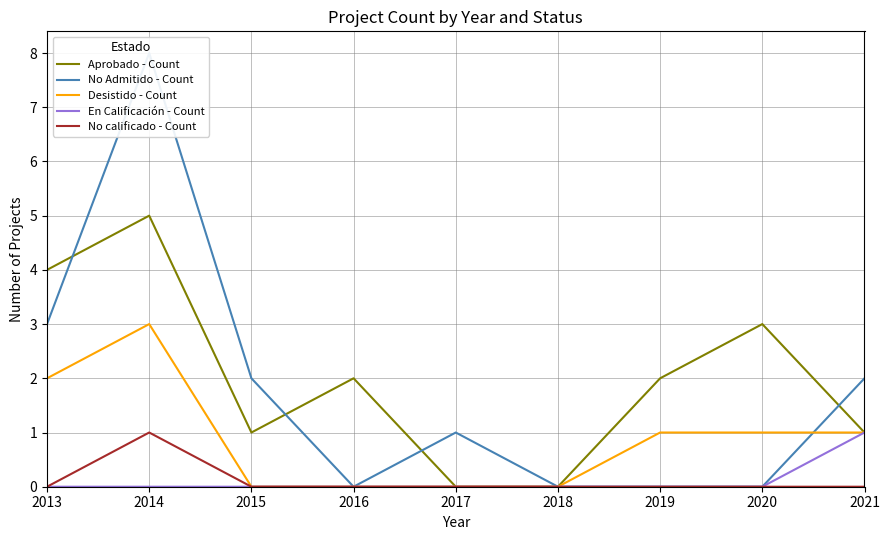

Rank the series by their maximum value, from lowest to highest.

En Calificación - Count, No calificado - Count, Desistido - Count, Aprobado - Count, No Admitido - Count